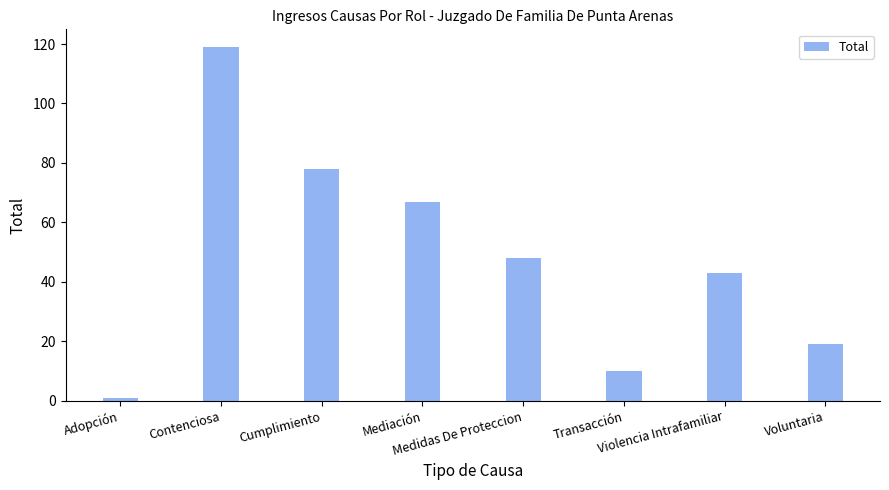

At which label is the value closest to 60?

Mediación